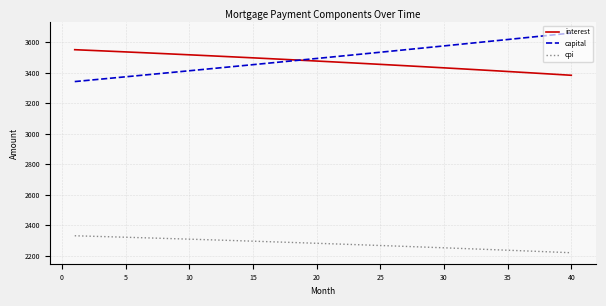

At how many categories does at least one series exceed 2888?

40